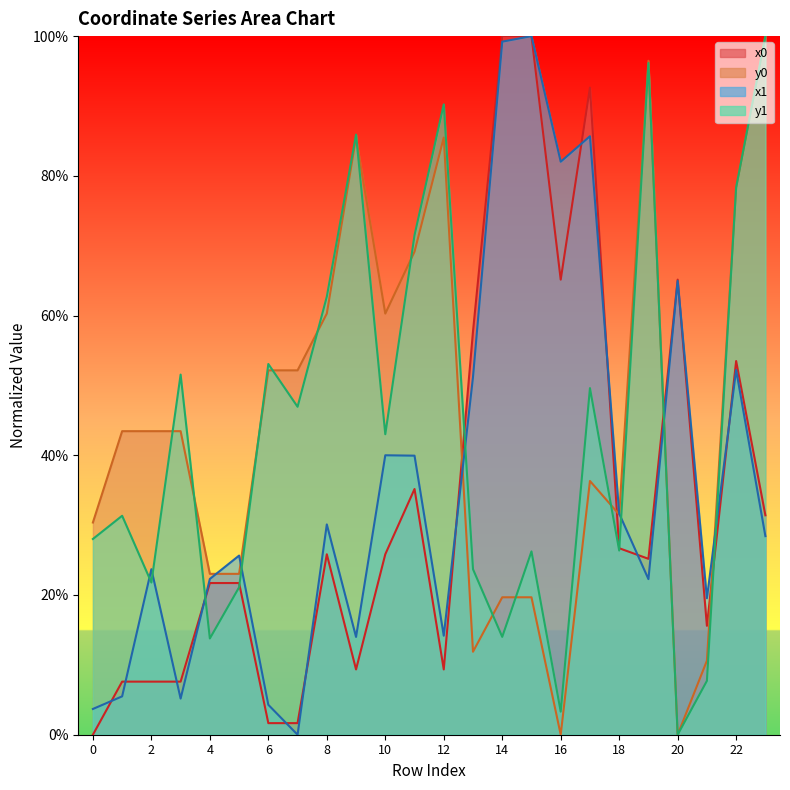

True or false: y1 has more than 2 points higher than both neighbors.

True